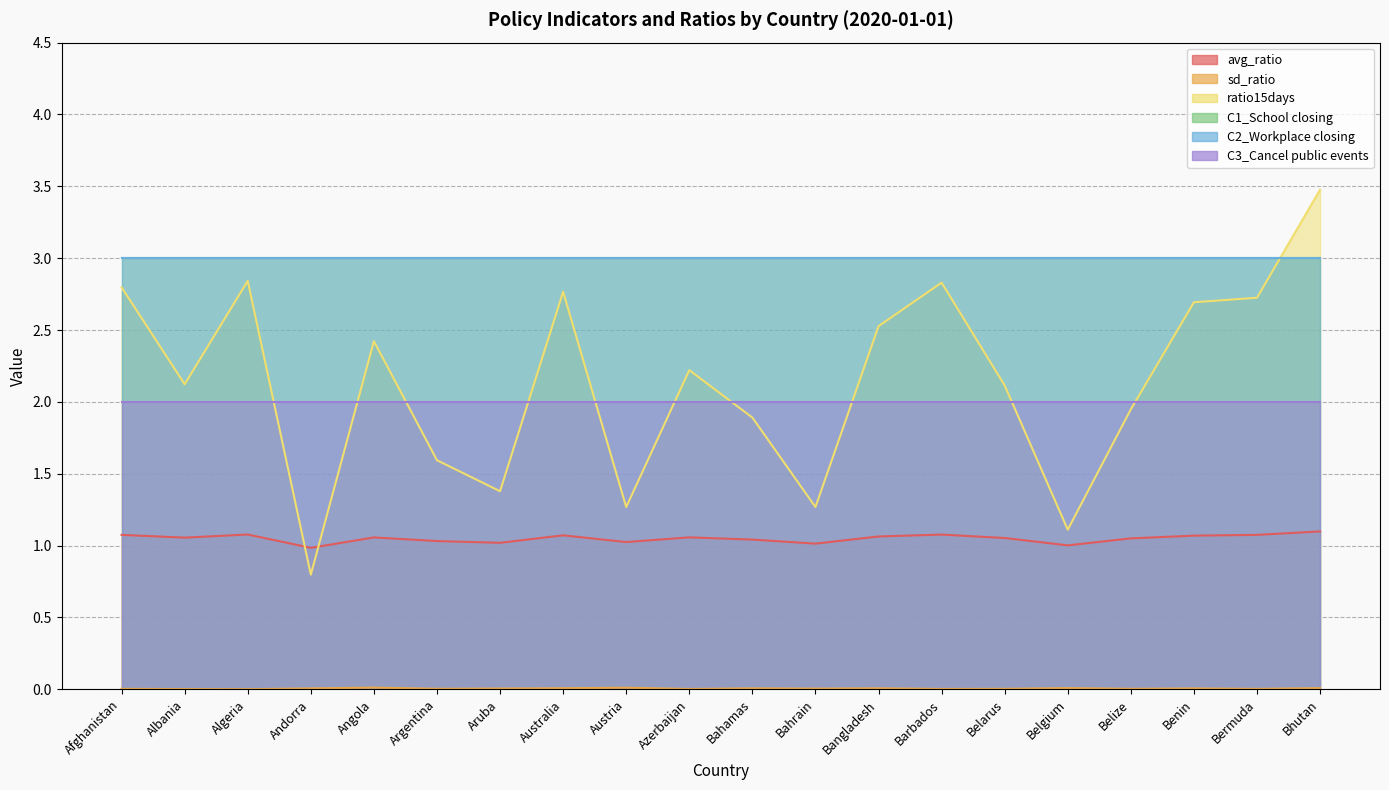

What position from the left is Bangladesh?

13